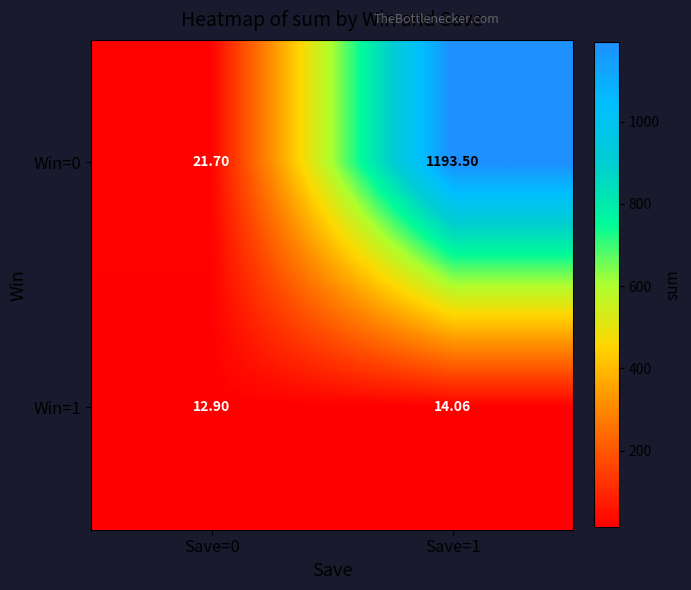

Which series has the largest total across all categories?

Win=0